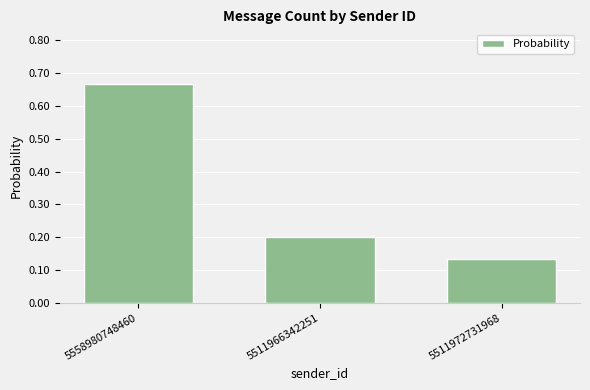

Does the chart contain any negative values?

No